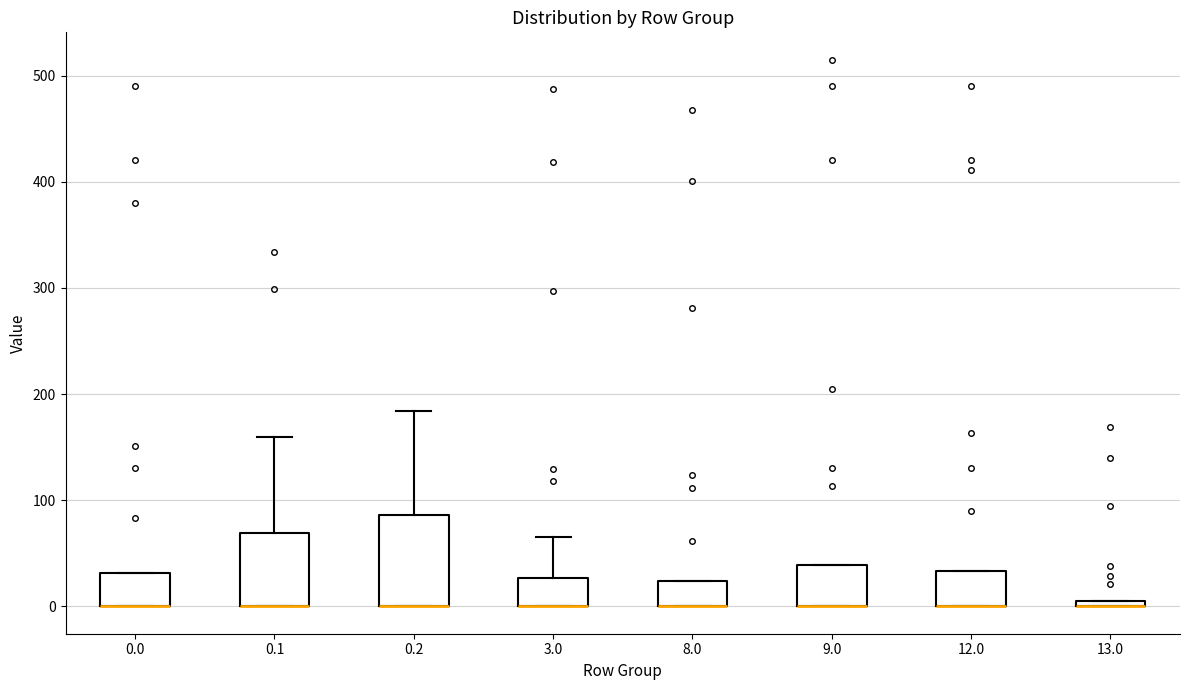

Which box is the tallest, from its lower edge to its upper edge?

0.2